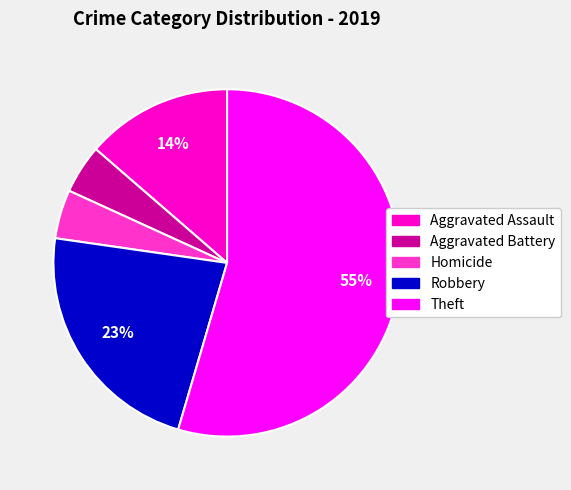

Is there any slice that represents more than half of the pie?

Yes